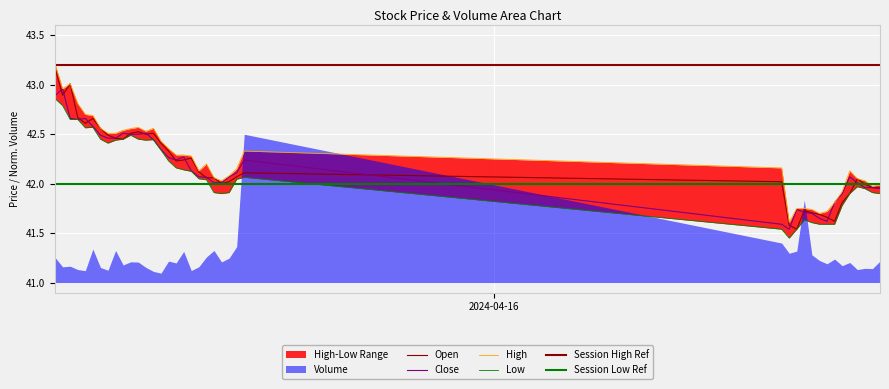

What position from the right is 2024-04-16 10:15:00?

11